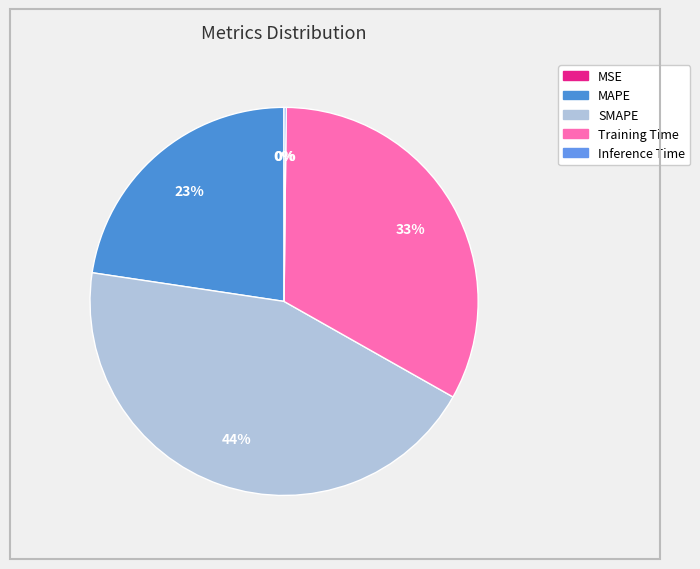

True or false: Training Time accounts for 33% of the total.

True